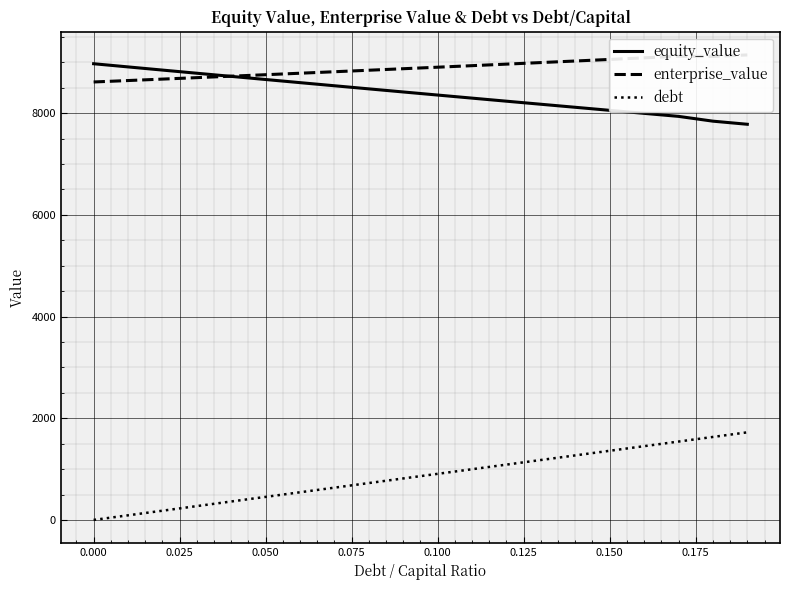

True or false: equity_value and debt intersect in this chart.

False